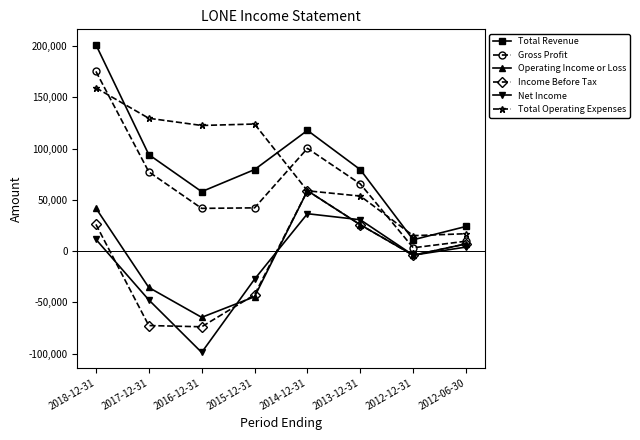

The value of Operating Income or Loss at 2016-12-31 is -21066. True or false?

False